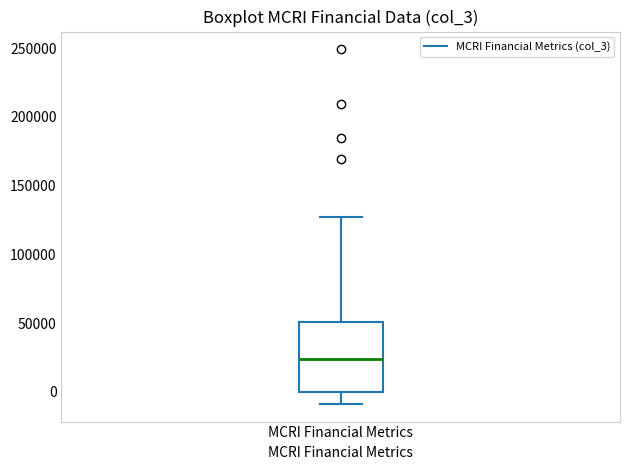

Where does the median line of the box for MCRI Financial Metrics sit on the y-axis? The values are not printed on the chart, so give them approximately, as read against the axis.

25000